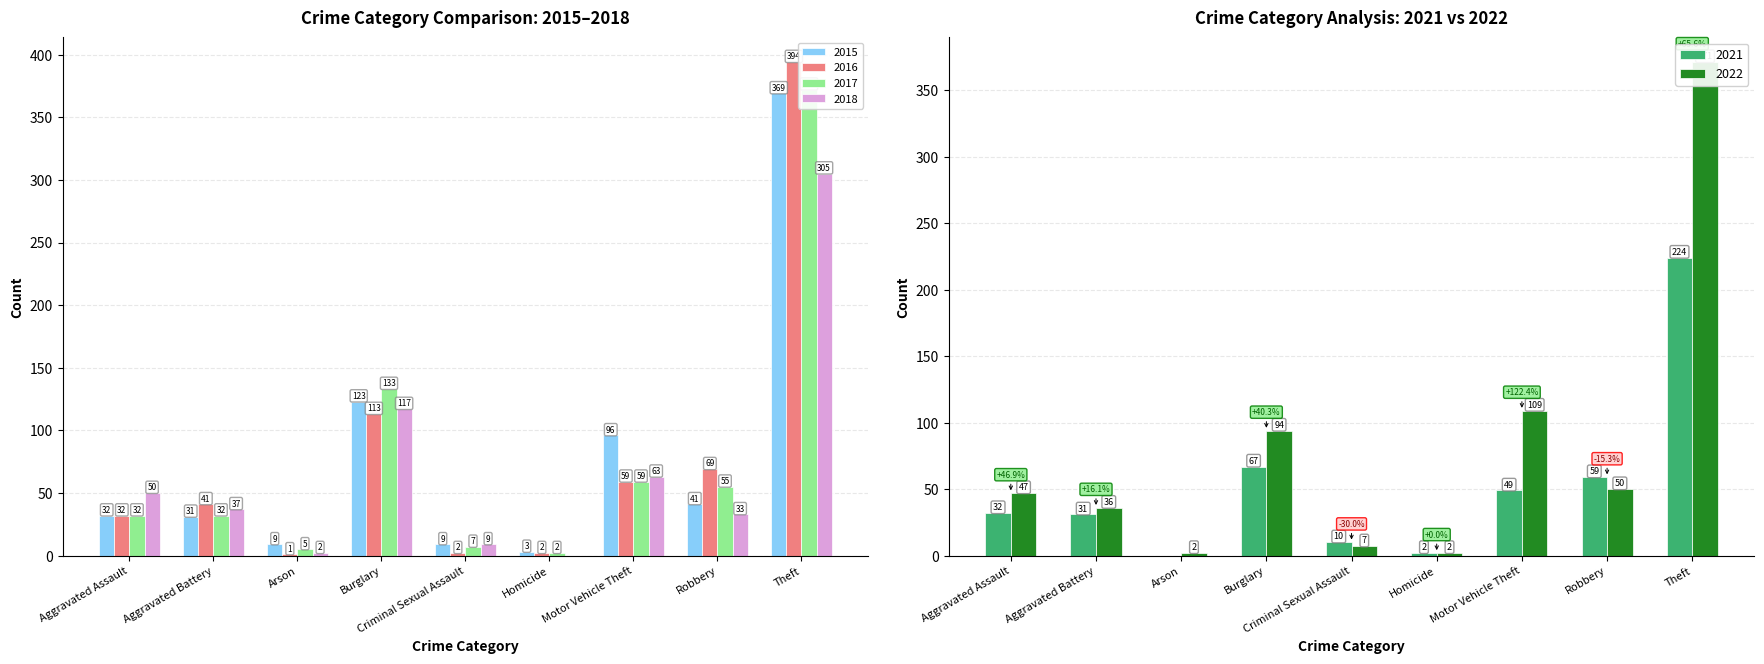

Reading left to right, what are all the values shown in this chart?

2015: Aggravated Assault=32	Aggravated Battery=31	Arson=9	Burglary=123	Criminal Sexual Assault=9	Homicide=3	Motor Vehicle Theft=96	Robbery=41	Theft=369	Total=713
2016: Aggravated Assault=32	Aggravated Battery=41	Arson=1	Burglary=113	Criminal Sexual Assault=2	Homicide=2	Motor Vehicle Theft=59	Robbery=69	Theft=394	Total=713
2017: Aggravated Assault=32	Aggravated Battery=32	Arson=5	Burglary=133	Criminal Sexual Assault=7	Homicide=2	Motor Vehicle Theft=59	Robbery=55	Theft=372	Total=697
2021: Aggravated Assault=32	Aggravated Battery=31	Arson=0	Burglary=67	Criminal Sexual Assault=10	Homicide=2	Motor Vehicle Theft=49	Robbery=59	Theft=224	Total=474
2022: Aggravated Assault=47	Aggravated Battery=36	Arson=2	Burglary=94	Criminal Sexual Assault=7	Homicide=2	Motor Vehicle Theft=109	Robbery=50	Theft=371	Total=718
2018: Aggravated Assault=50	Aggravated Battery=37	Arson=2	Burglary=117	Criminal Sexual Assault=9	Homicide=0	Motor Vehicle Theft=63	Robbery=33	Theft=305	Total=616